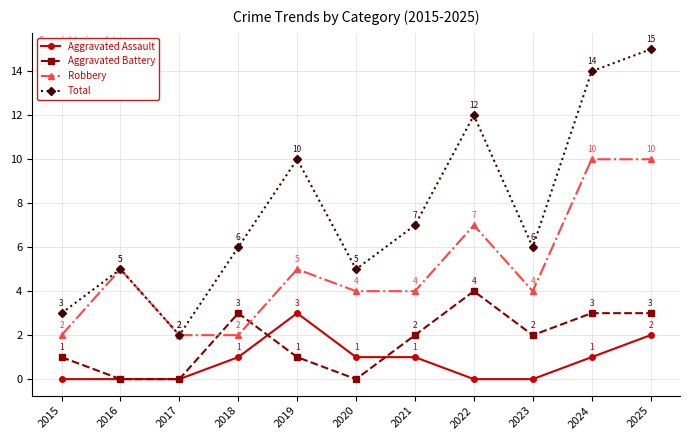

How many distinct data groups are displayed?

4